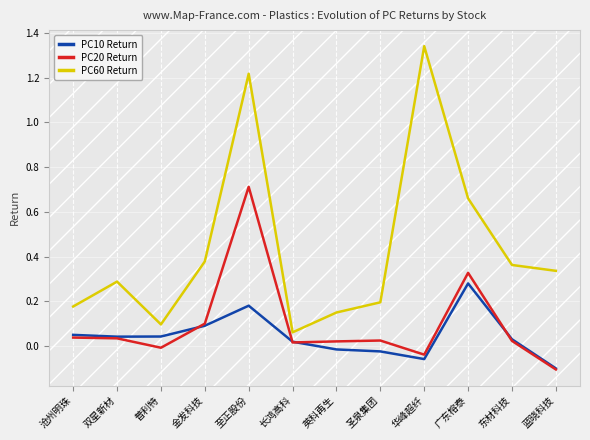

True or false: PC60 Return and PC20 Return cross at least once.

False